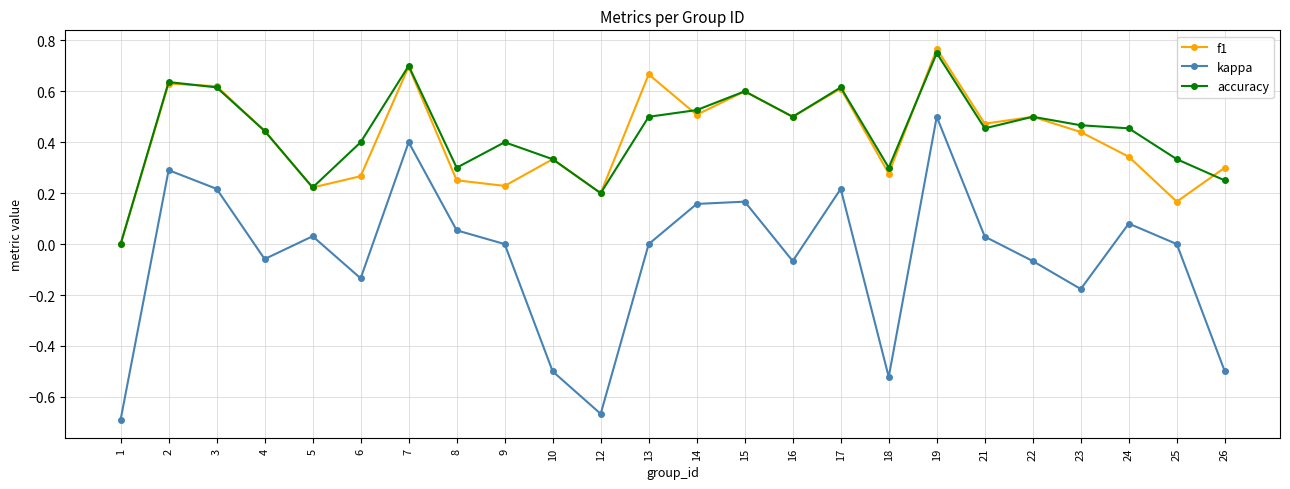

Which series has the largest range (max minus min)?

kappa